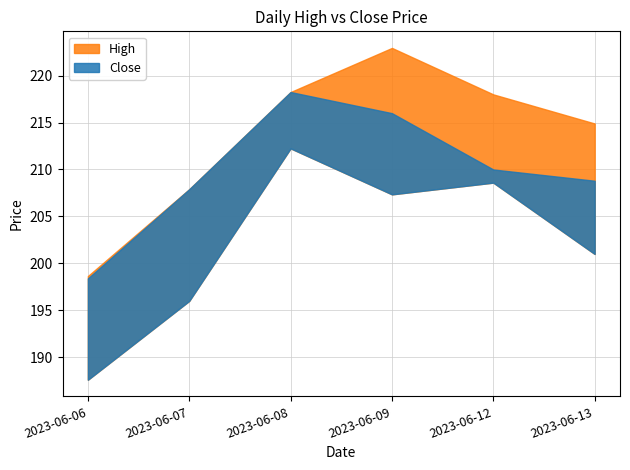

Which series has the widest spread of values?

High